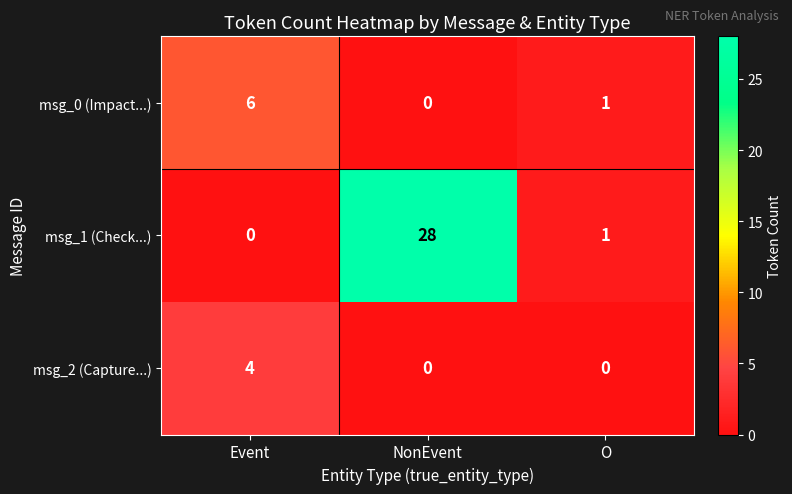

At which category does the chart reach its peak across all series?

NonEvent